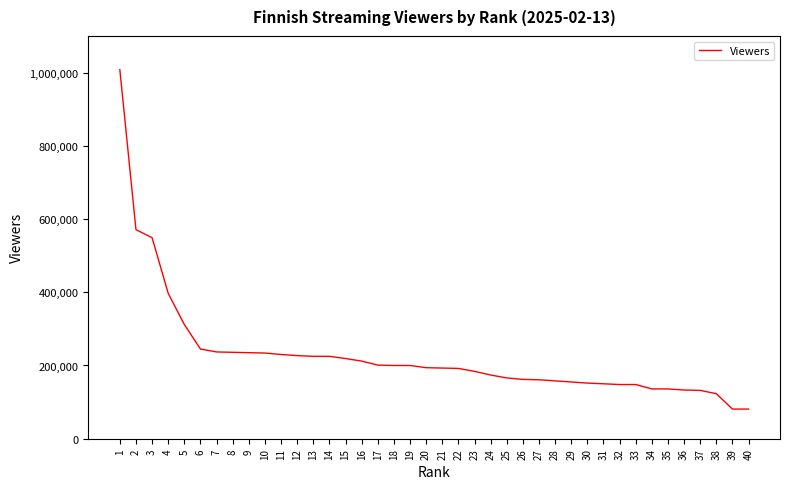

Is this an area chart (filled region under the line)?

No